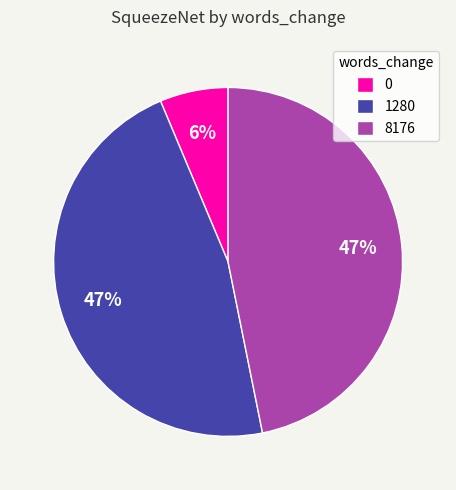

Do 0 and 1280 together represent more than half of the pie?

Yes